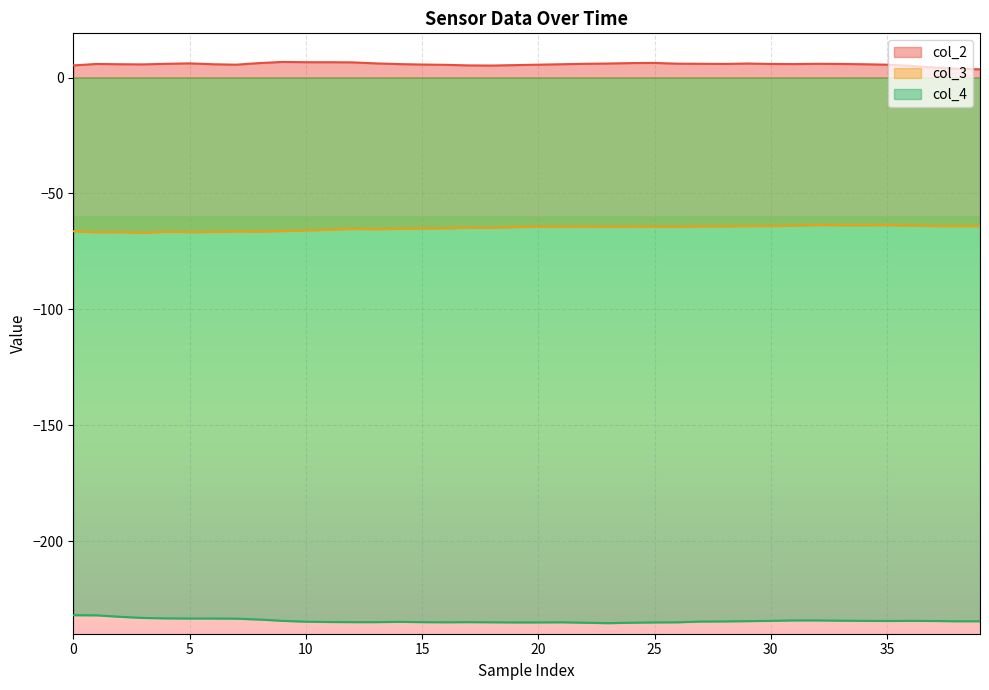

True or false: col_4 has a value of -389.7 at 20.

False